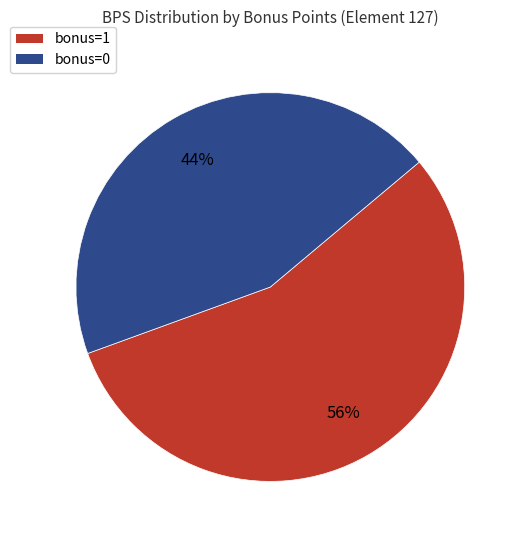

Count the number of slices in the pie.

2